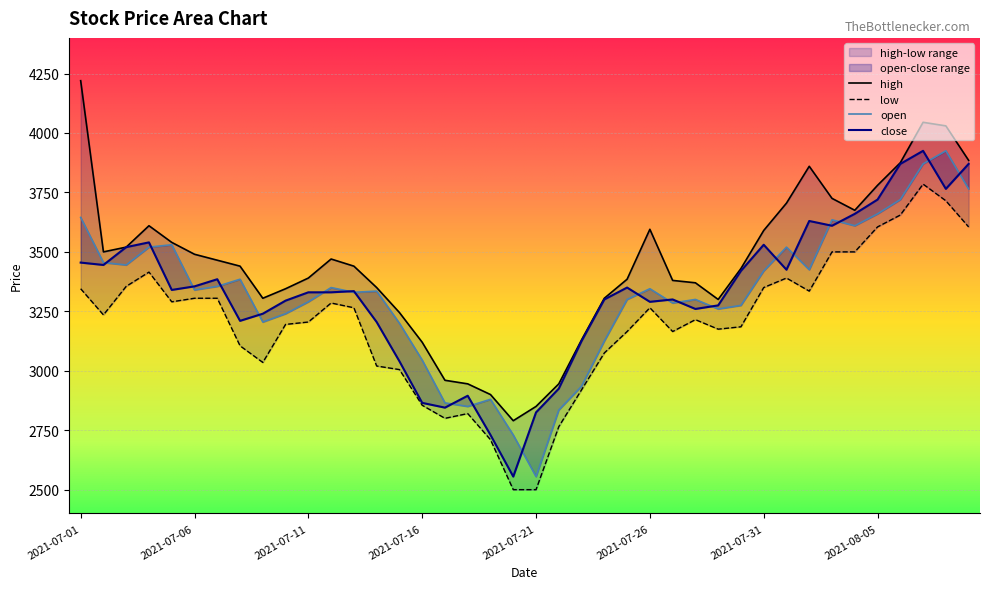

How many interior local peaks does the open series have?

10